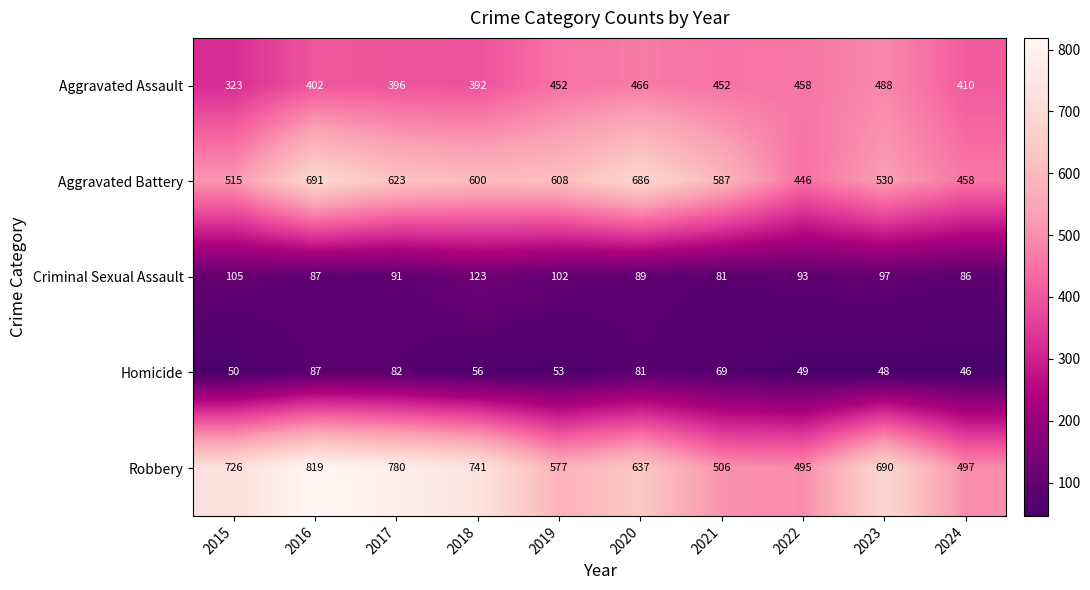

What is the average value of the Aggravated Battery series?

574